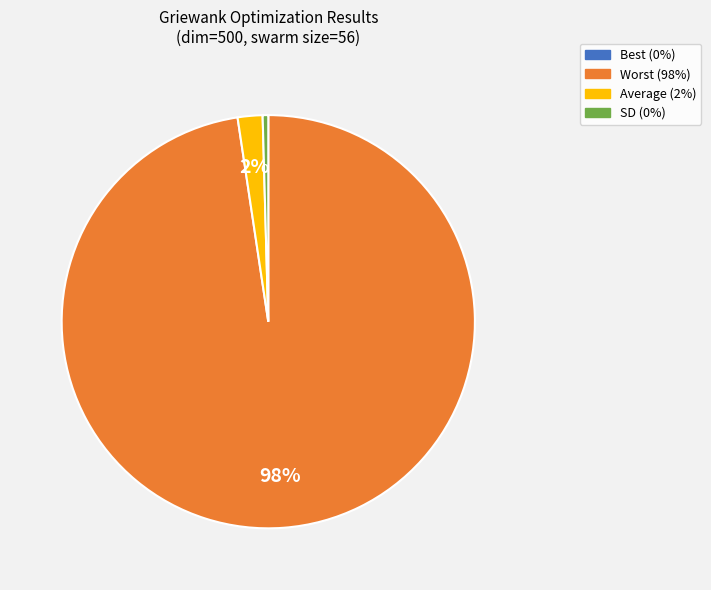

Approximately how many times larger is the value at Average compared to SD?

4.4